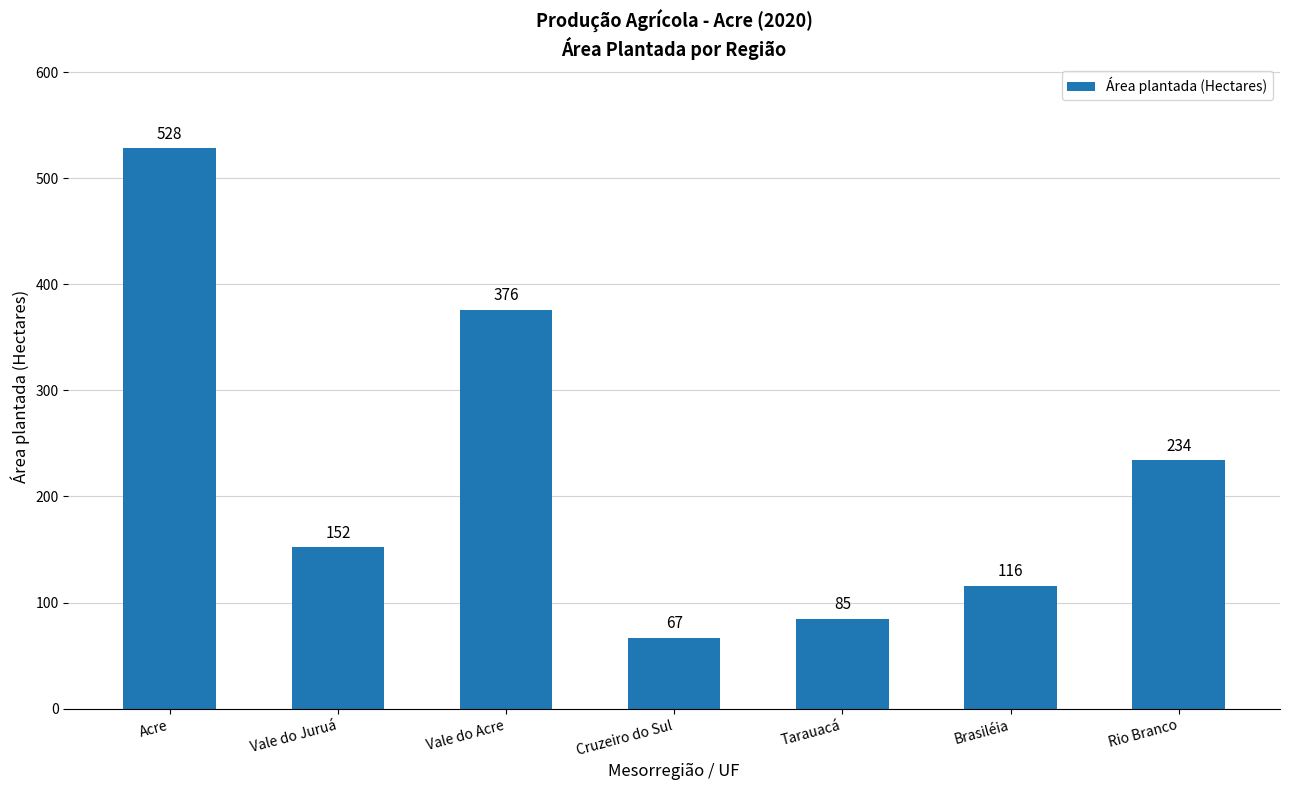

Reading left to right, what are all the values shown in this chart?

Acre=528	Vale do Juruá=152	Vale do Acre=376	Cruzeiro do Sul=67	Tarauacá=85	Brasiléia=116	Rio Branco=234